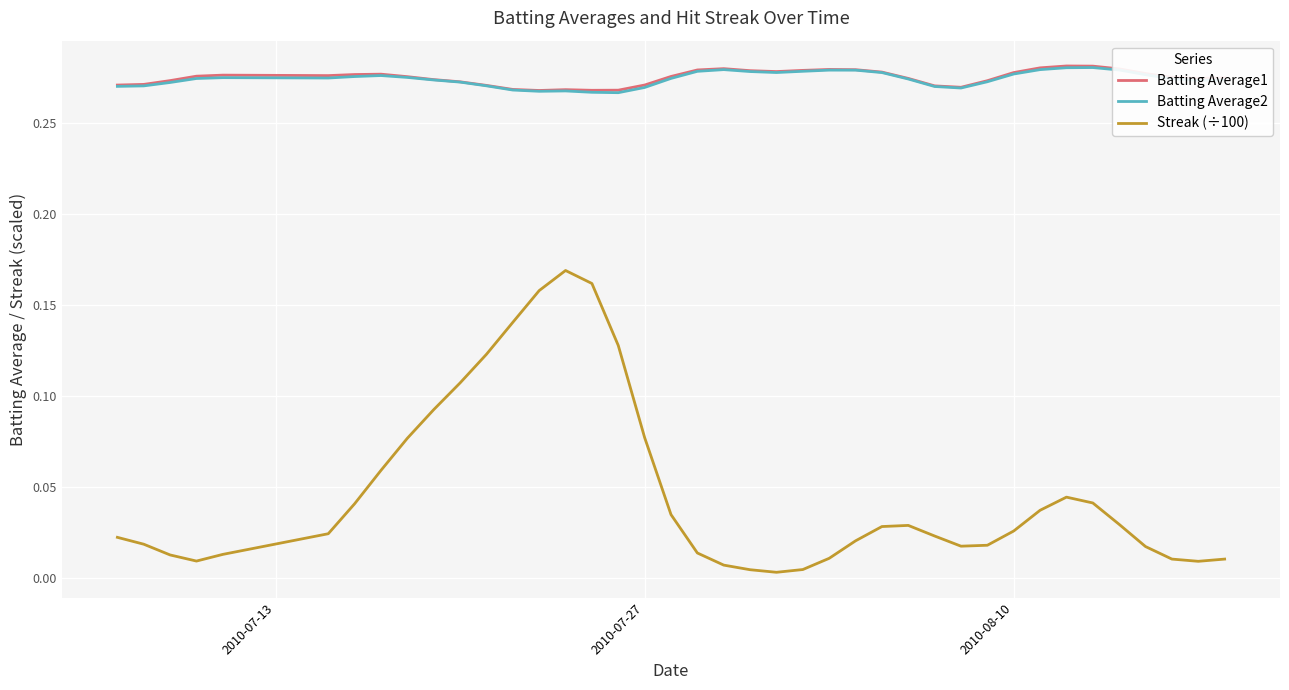

True or false: Streak (÷100) and Batting Average1 cross at least once.

False